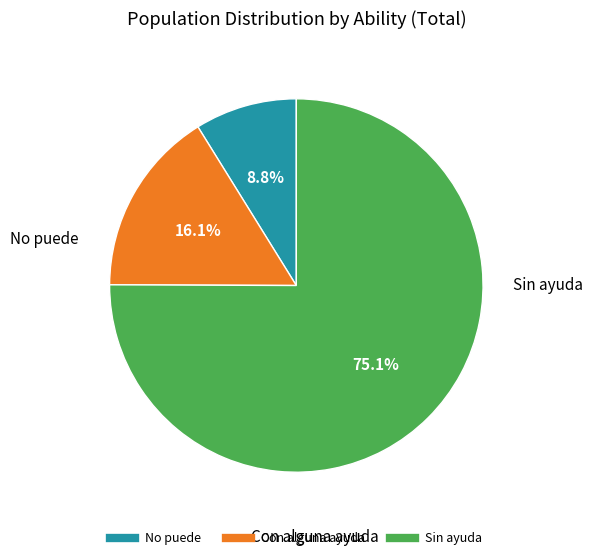

What is the smallest slice in the pie chart?

No puede